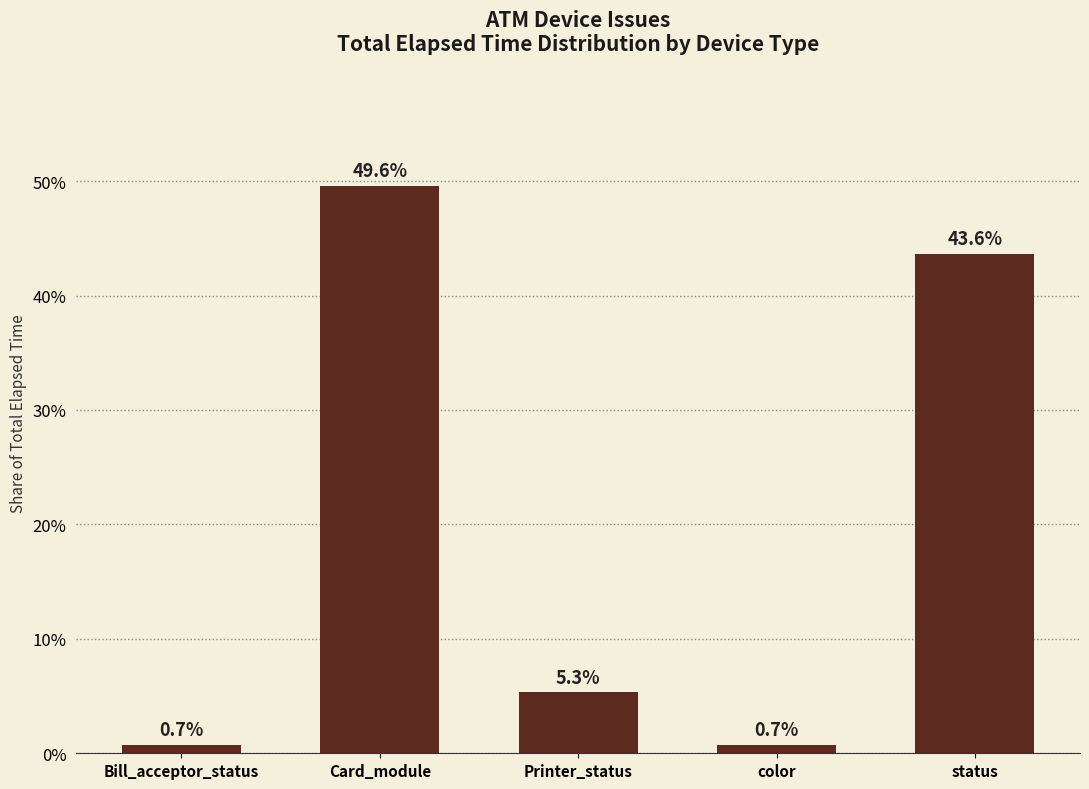

Reading right to left, transcribe all the data shown in this chart.

43.6	0.7	5.3	49.6	0.7